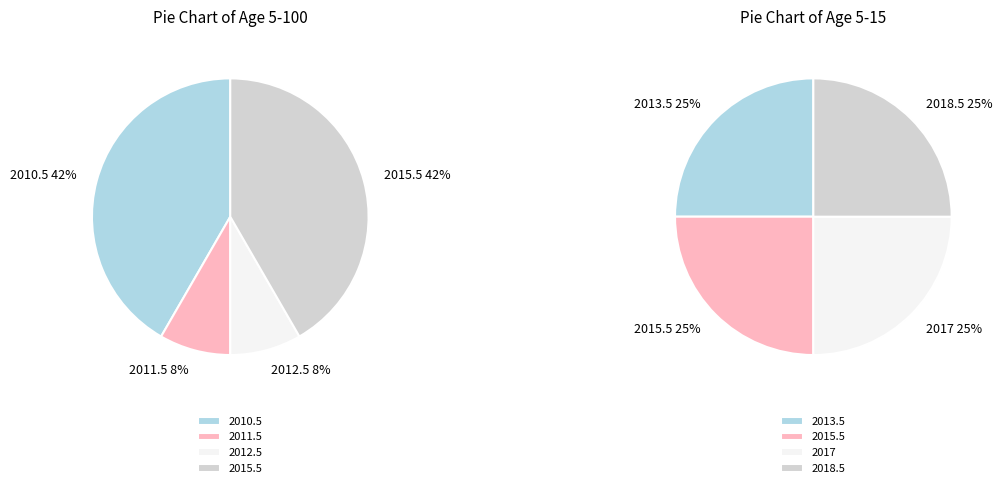

Rank the series by their maximum value, from highest to lowest.

Age 5-100, Age 5-15